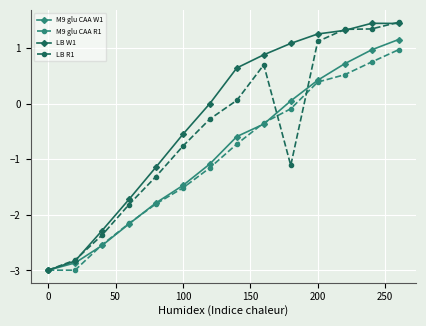

How many data points in M9 glu CAA W1 are above 0?

5